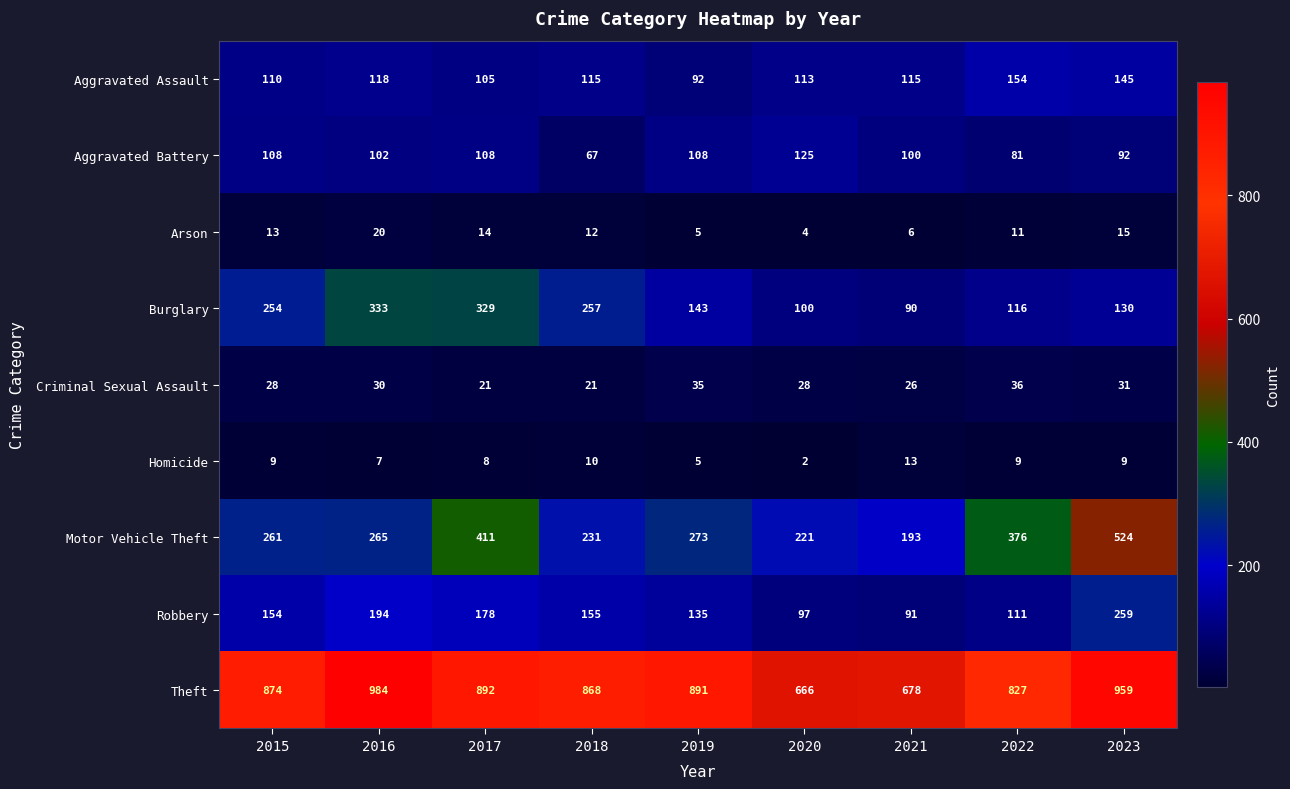

What is the maximum value shown in the chart?

984